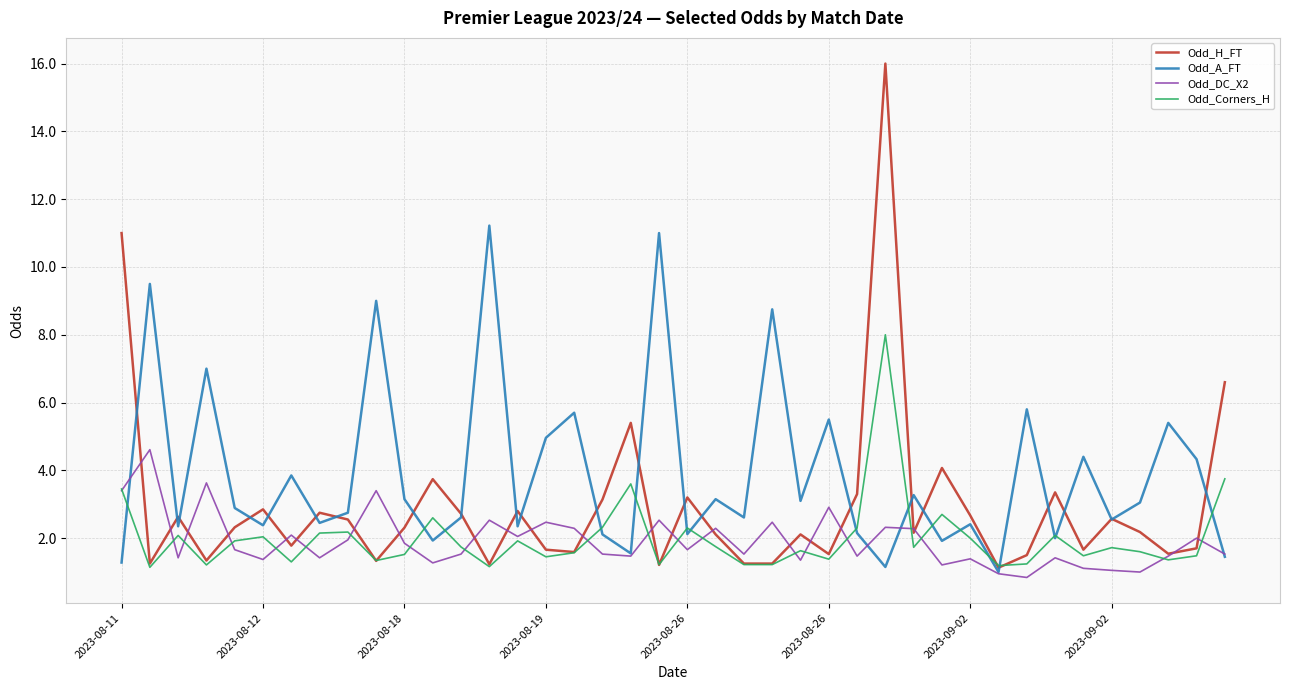

Which series has the largest range (max minus min)?

Odd_H_FT